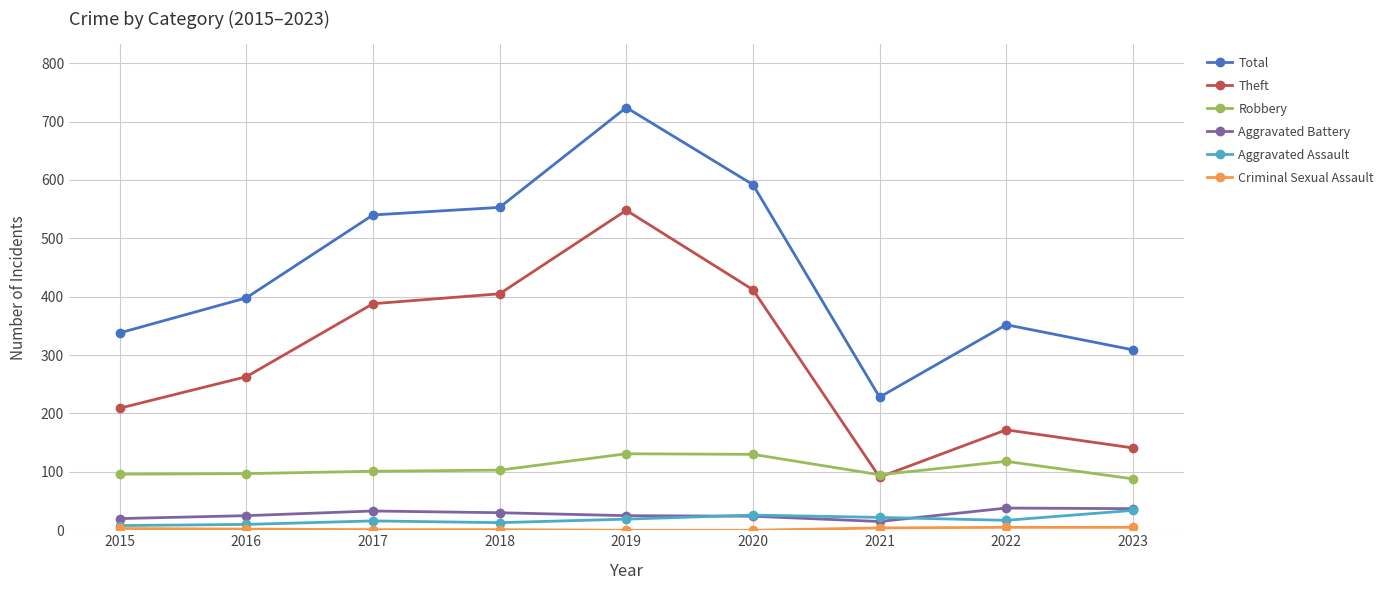

Is it true that Robbery equals 96 at 2015?

True